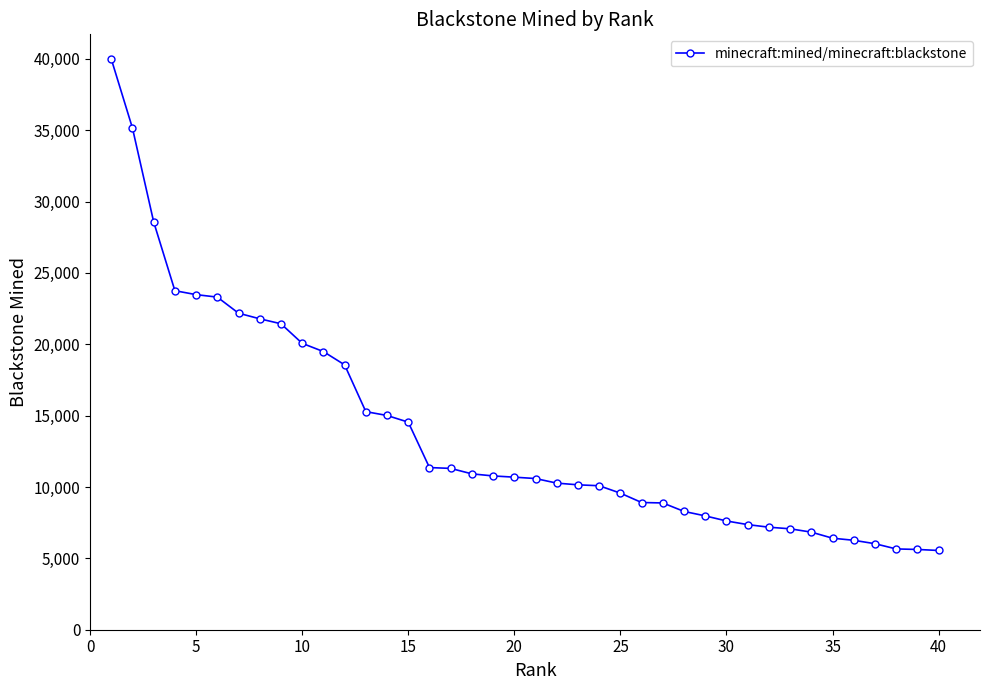

How many categories are shown in the chart?

40